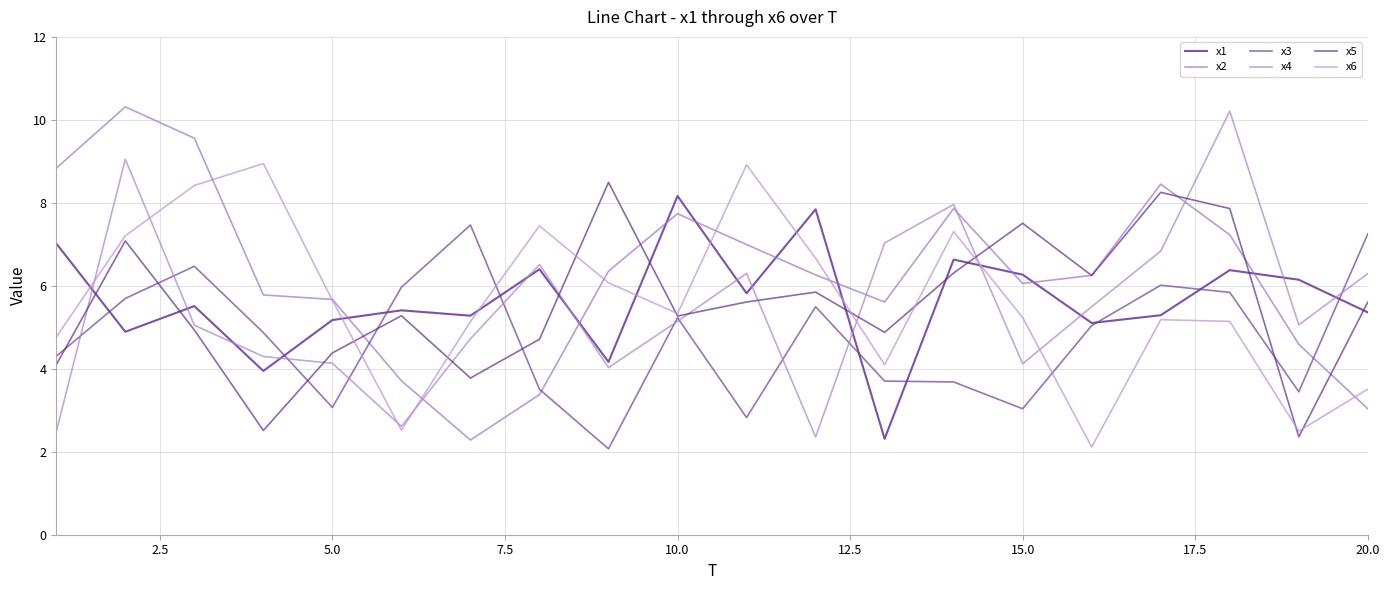

Does the chart display data point markers on the line(s)?

No